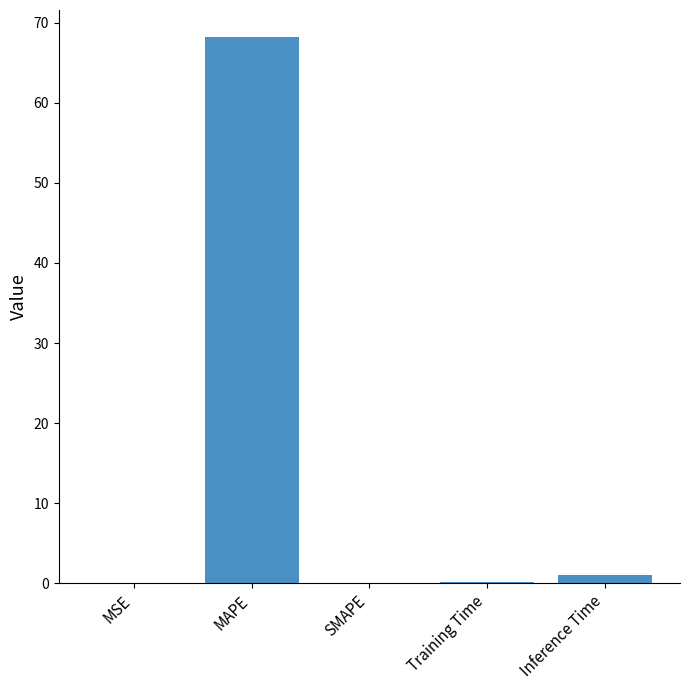

The chart shows a value of 0.0 at MSE. True or false?

True